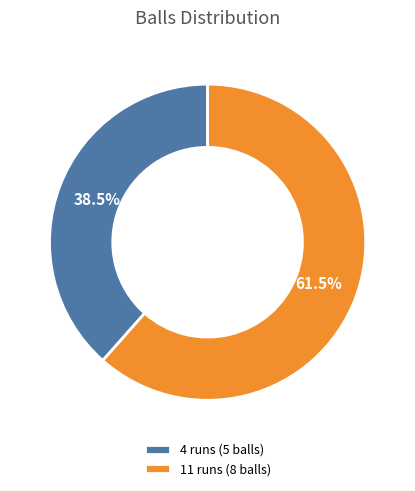

Which slice is the largest?

11 runs (8 balls)